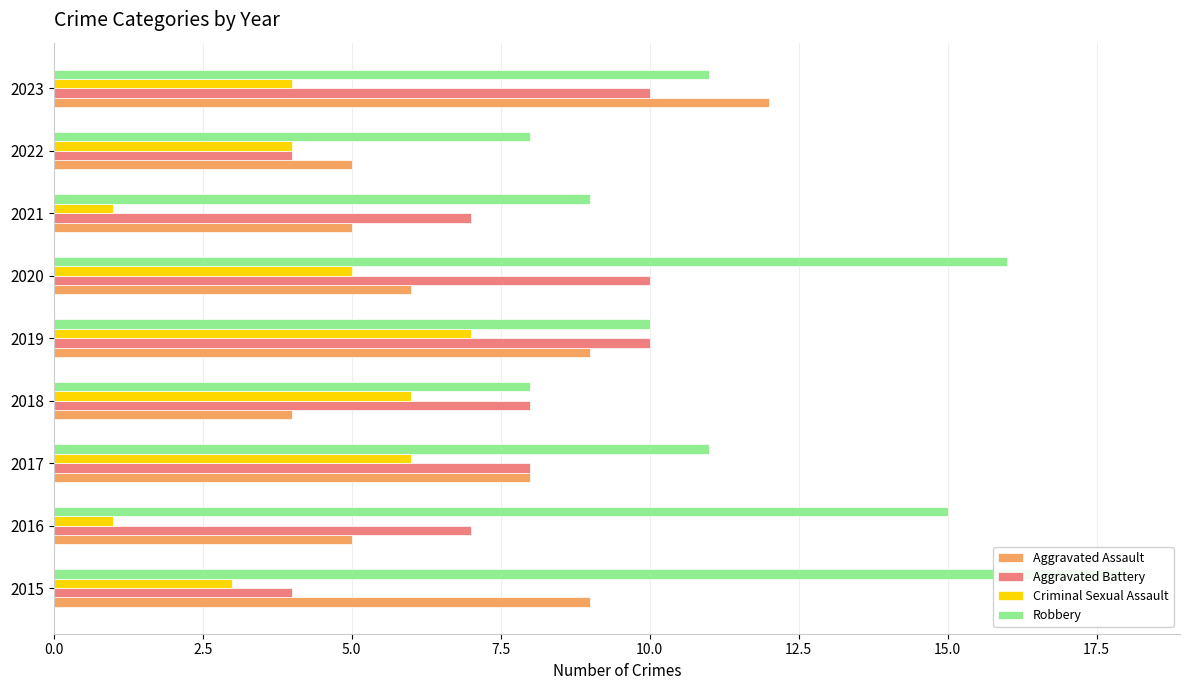

How many bars are there in each group?

4